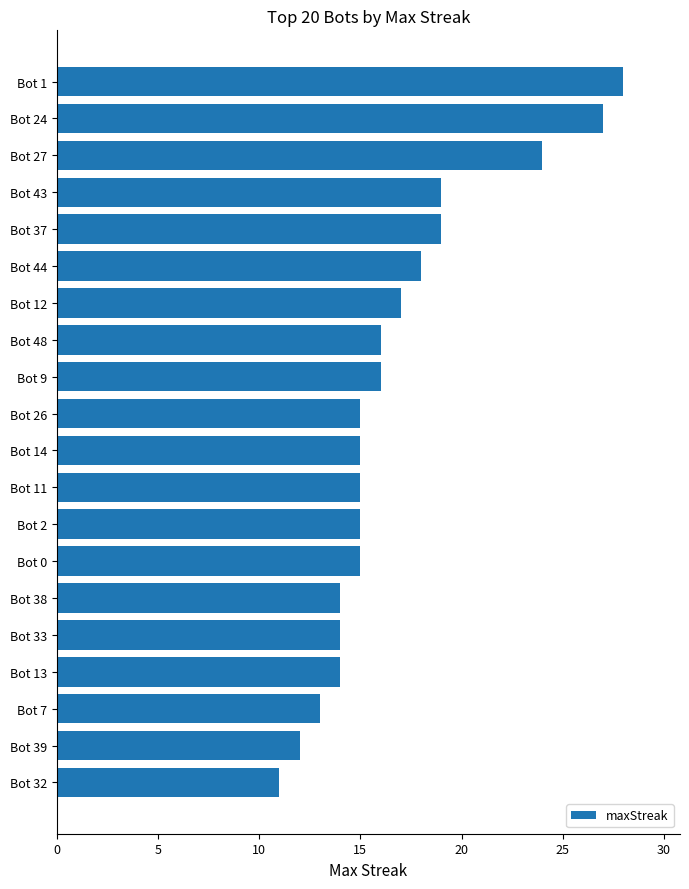

Reading bottom to top, transcribe all the data shown in this chart.

Bot 32=11	Bot 39=12	Bot 7=13	Bot 13=14	Bot 33=14	Bot 38=14	Bot 0=15	Bot 2=15	Bot 11=15	Bot 14=15	Bot 26=15	Bot 9=16	Bot 48=16	Bot 12=17	Bot 44=18	Bot 37=19	Bot 43=19	Bot 27=24	Bot 24=27	Bot 1=28